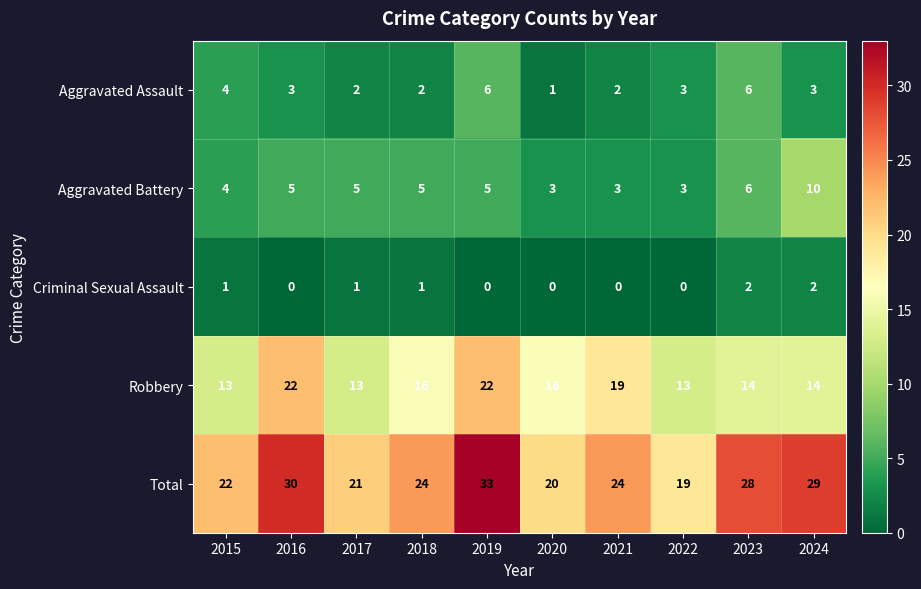

What is the total value across all series at 2016?

60